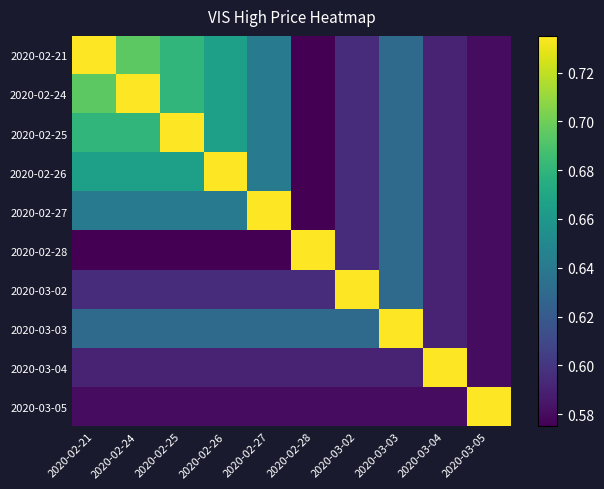

List the series in order of their peak value, lowest first.

2020-02-21, 2020-02-24, 2020-02-25, 2020-02-26, 2020-02-27, 2020-02-28, 2020-03-02, 2020-03-03, 2020-03-04, 2020-03-05